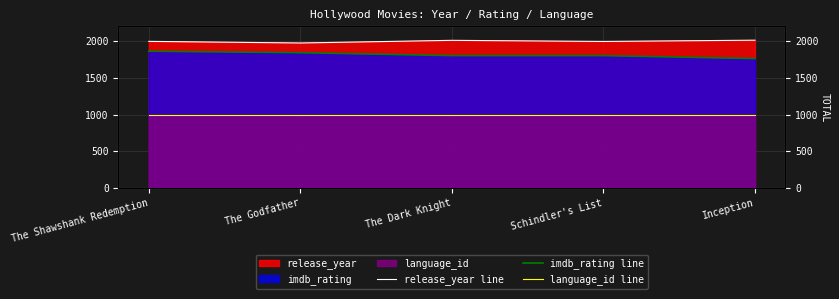

List the labels in order of imdb_rating line value, largest first.

The Shawshank Redemption, The Godfather, The Dark Knight, Schindler's List, Inception